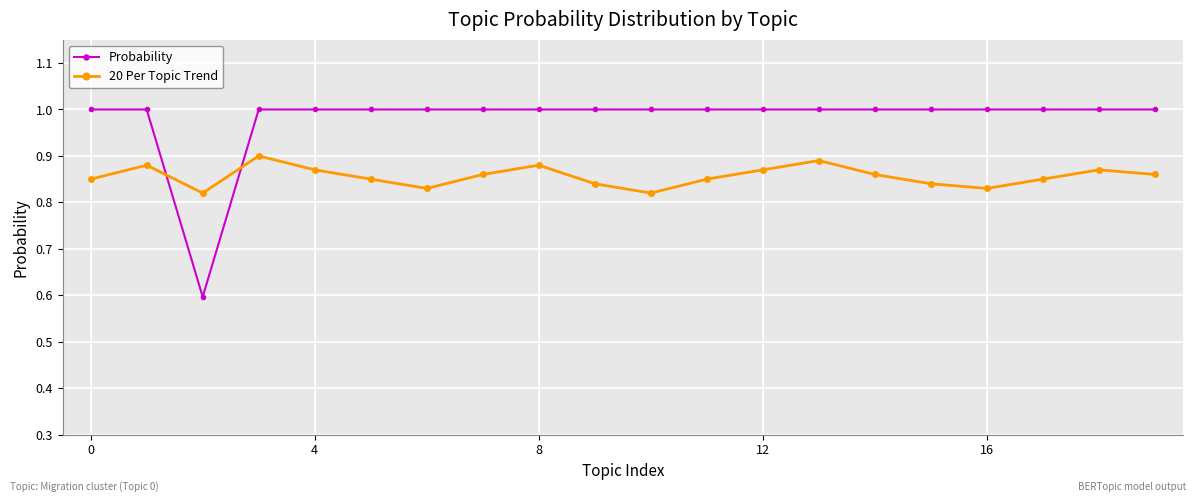

In 20 Per Topic Trend, how many points are lower than both neighbors (excluding endpoints)?

4